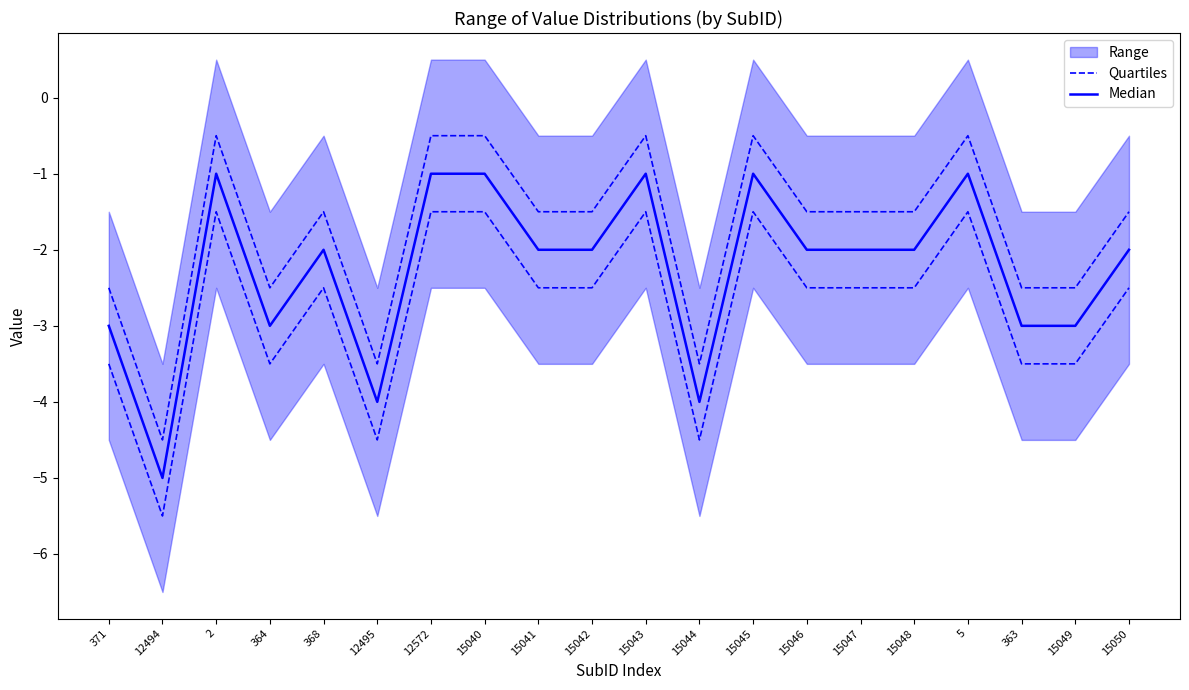

What position from the left is 363?

18